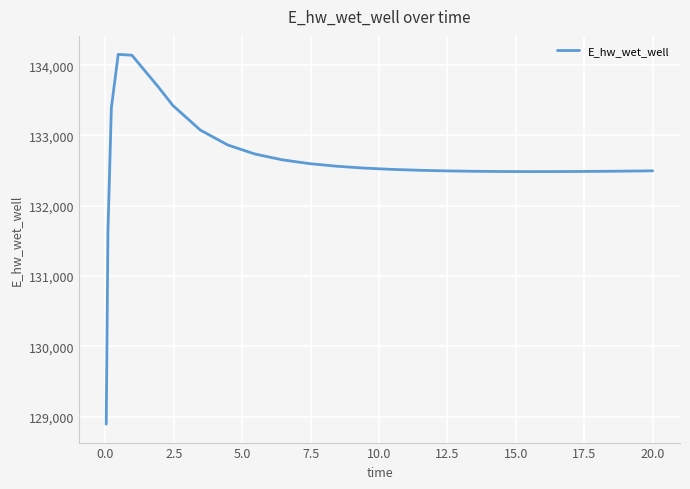

What is the sum of all values?

3315781.2